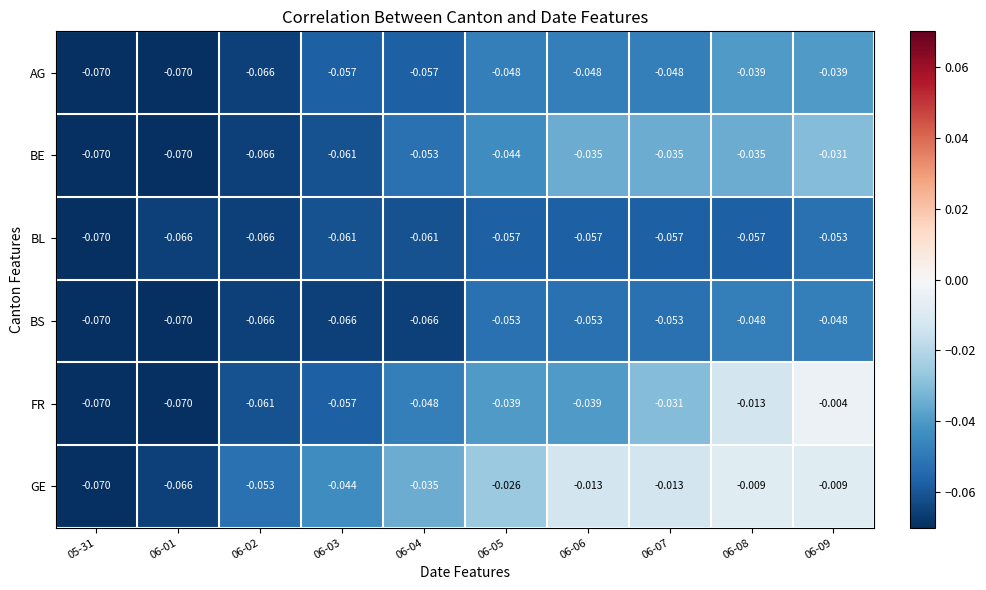

Rank the series by their maximum value, from lowest to highest.

BL, BS, AG, BE, GE, FR